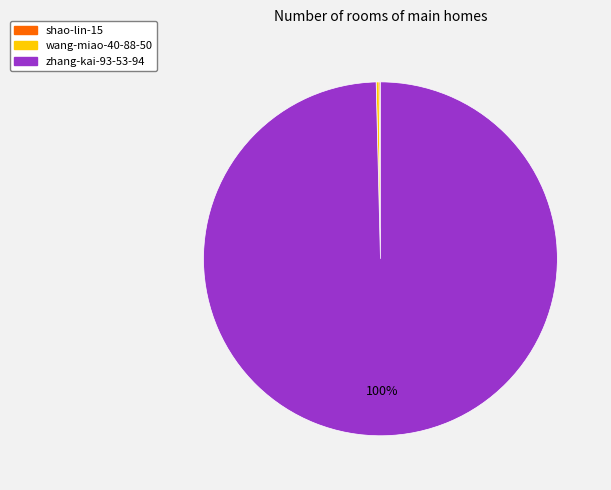

To the nearest percent, what is the average slice percentage?

33%